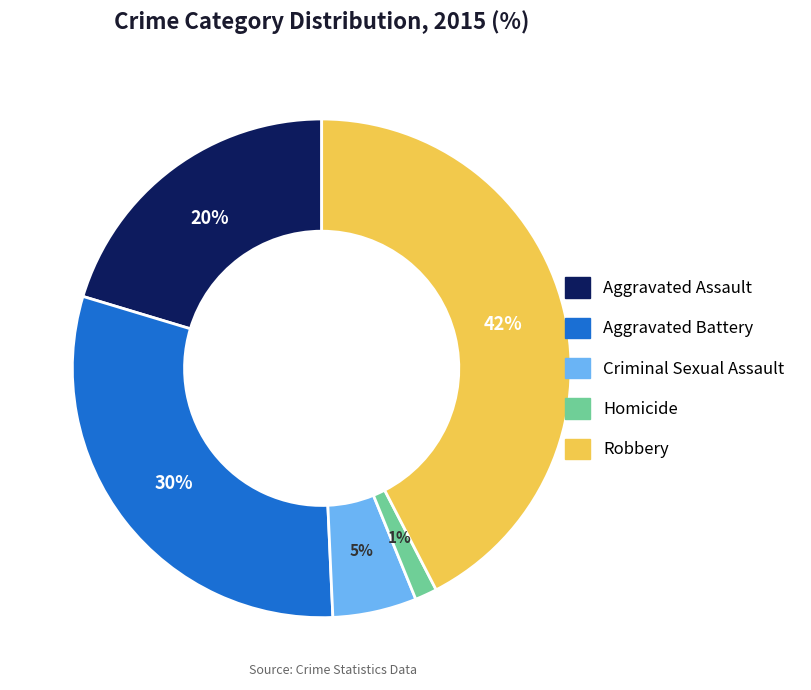

Between Criminal Sexual Assault and Aggravated Assault, which is larger?

Aggravated Assault